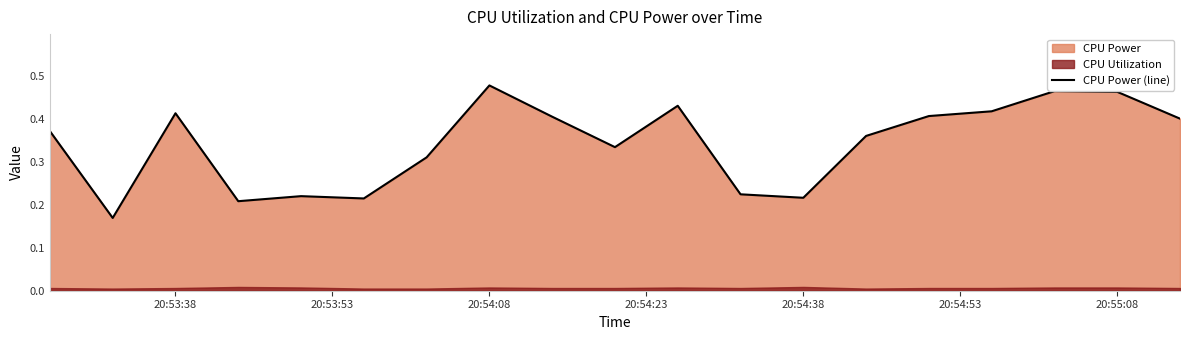

True or false: the data shows 0.2 at 20:54:38.

True